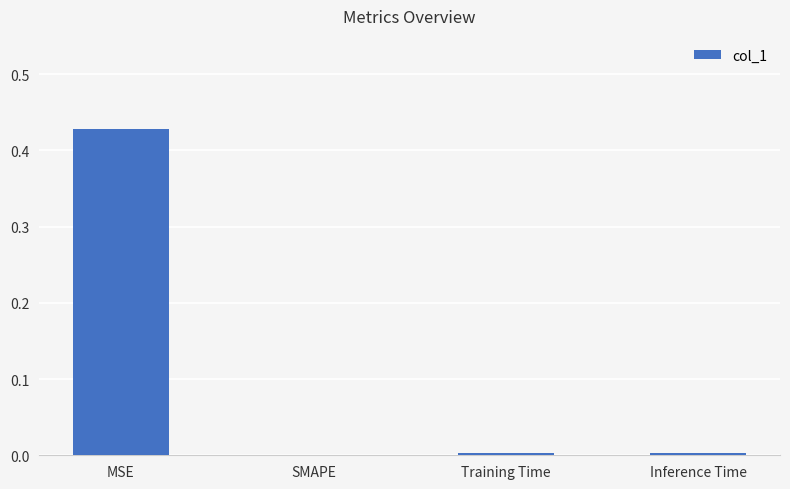

At which category does the chart reach its peak across all series?

MSE